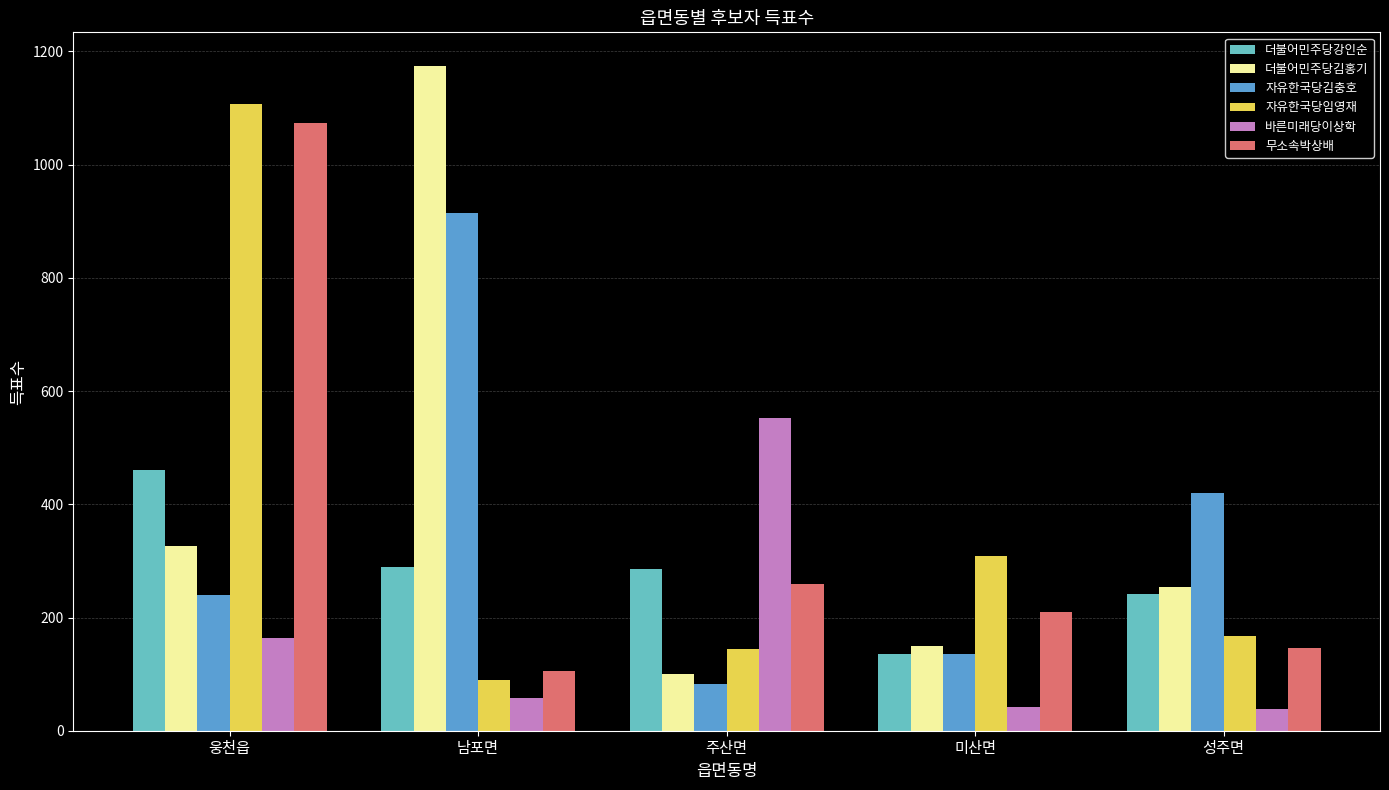

How many data points in 무소속박상배 are less than 210?

2